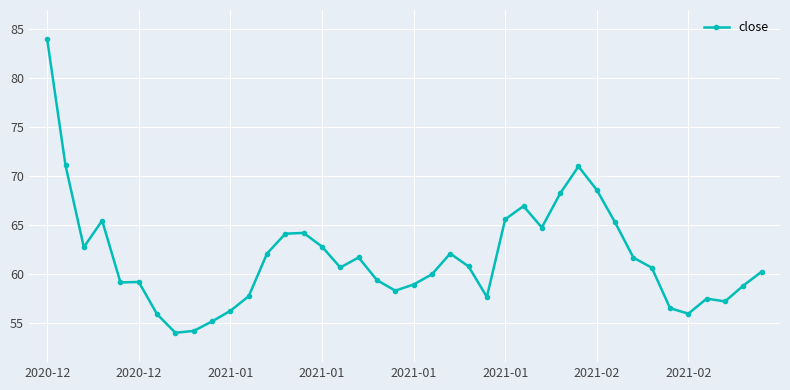

What is the smallest value displayed?

54.0